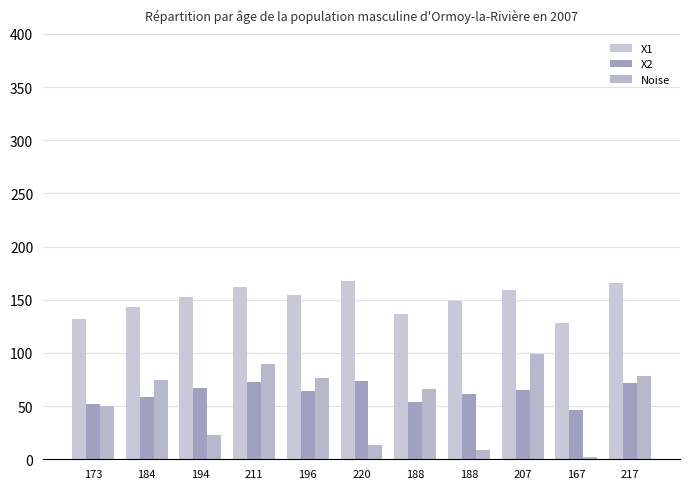

Are the bars horizontal?

No